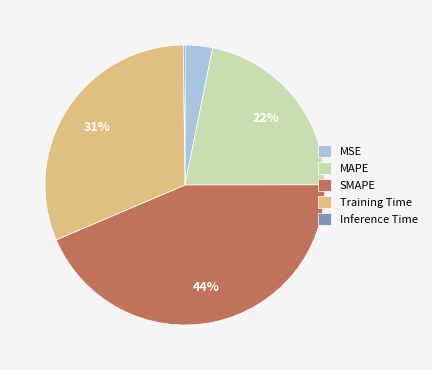

Between Training Time and SMAPE, which is larger?

SMAPE